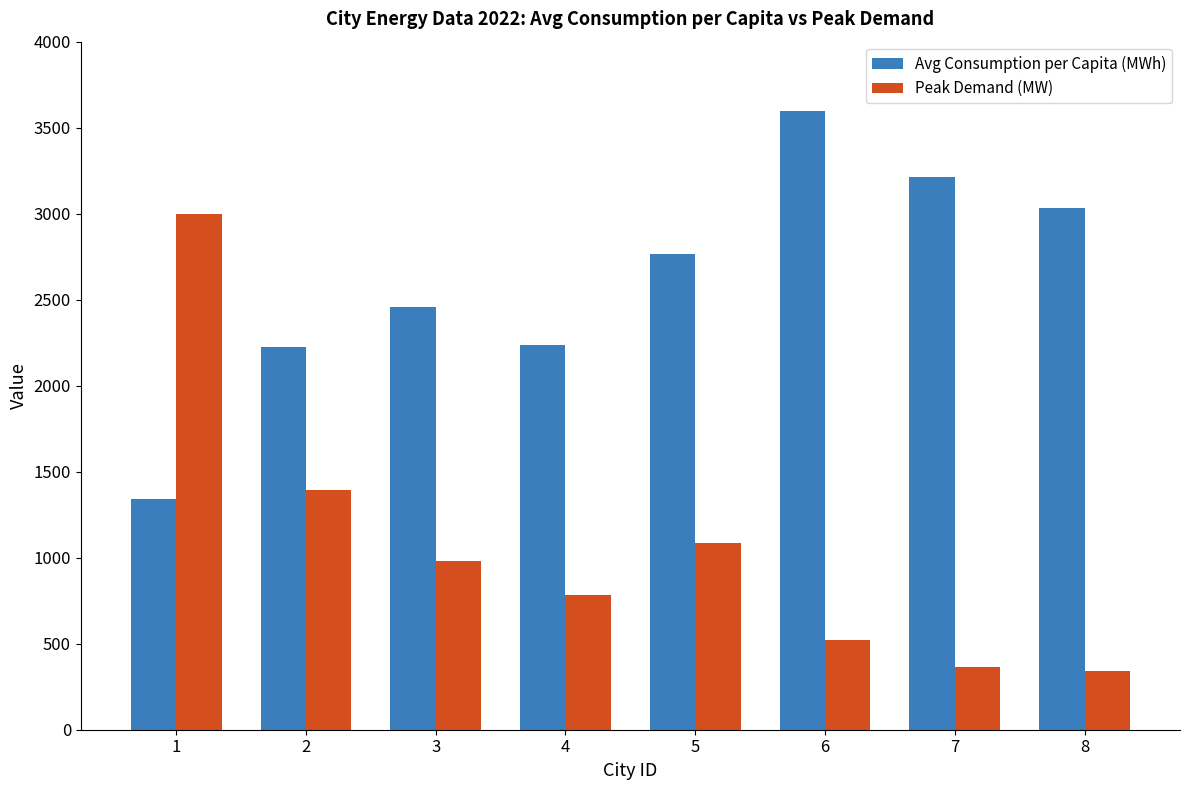

Between 2 and 5, which series saw the biggest shift?

Avg Consumption per Capita (MWh)